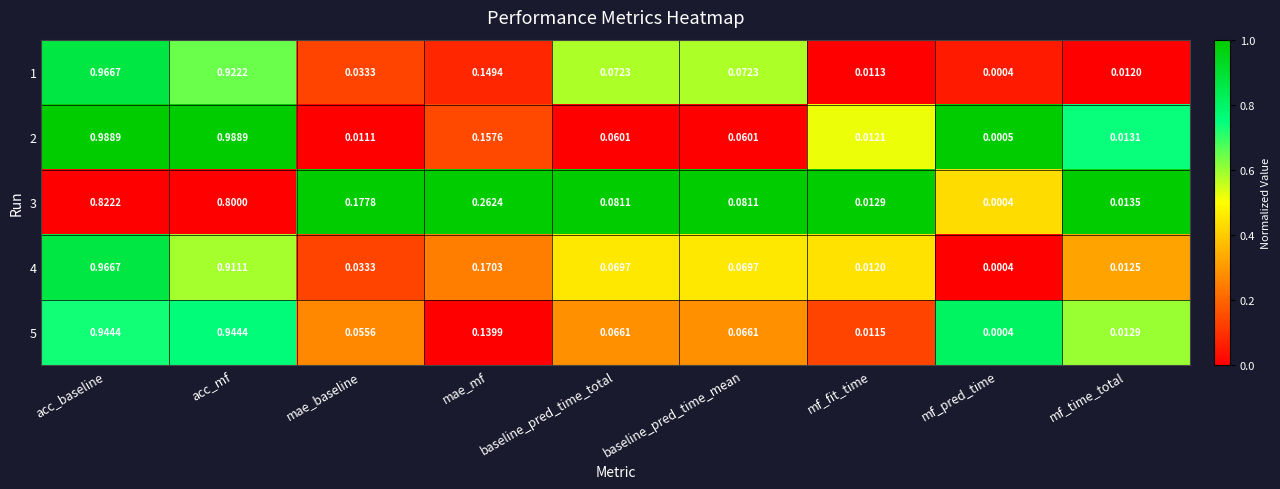

At which label is 5 closest to 0?

mf_pred_time